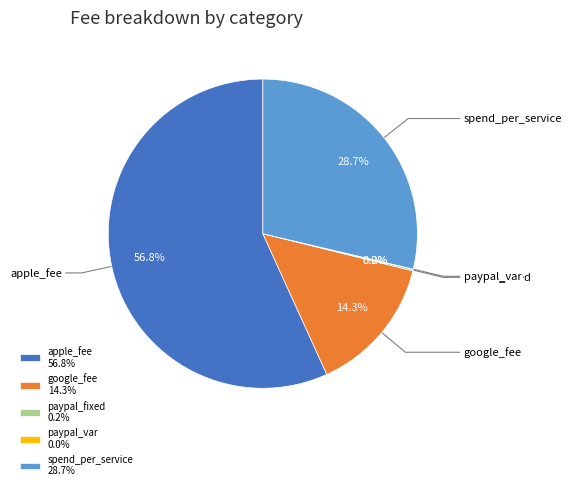

Combined, what portion of the pie is apple_fee and google_fee?

71.1%